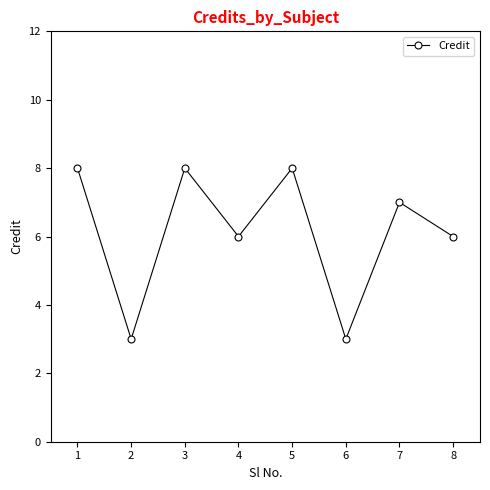

What is the smallest value displayed?

3